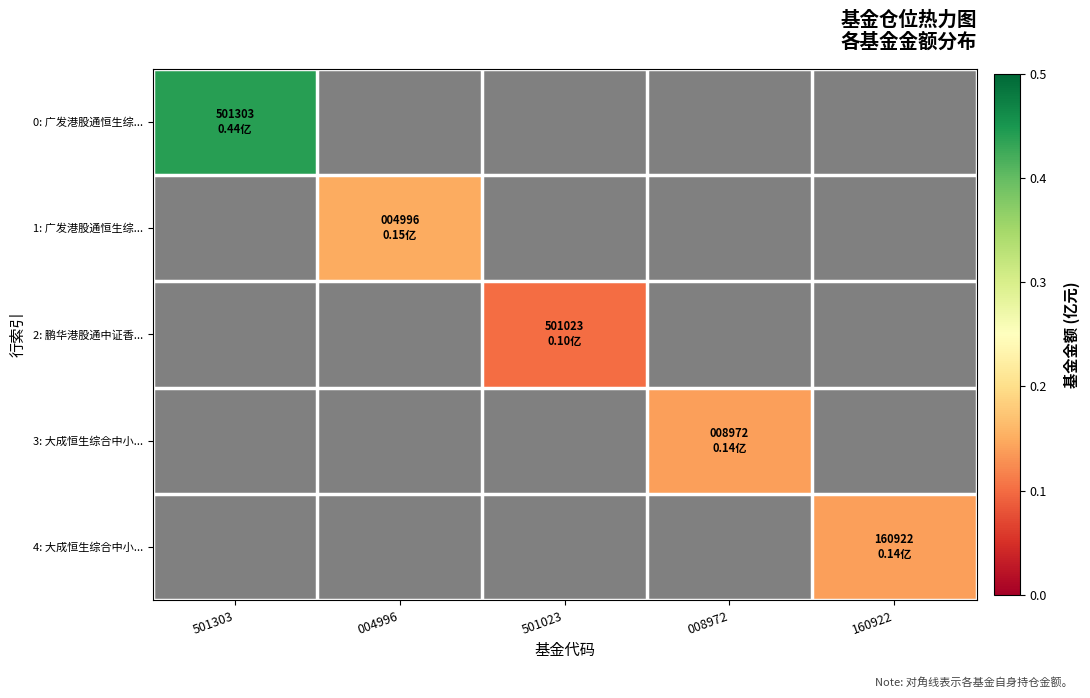

Reading left to right, list all the values displayed in this chart.

0: 广发港股通恒生综...: 501303=0.4	004996=0.0	501023=0.0	008972=0.0	160922=0.0
1: 广发港股通恒生综...: 501303=0.0	004996=0.1	501023=0.0	008972=0.0	160922=0.0
2: 鹏华港股通中证香...: 501303=0.0	004996=0.0	501023=0.1	008972=0.0	160922=0.0
3: 大成恒生综合中小...: 501303=0.0	004996=0.0	501023=0.0	008972=0.1	160922=0.0
4: 大成恒生综合中小...: 501303=0.0	004996=0.0	501023=0.0	008972=0.0	160922=0.1